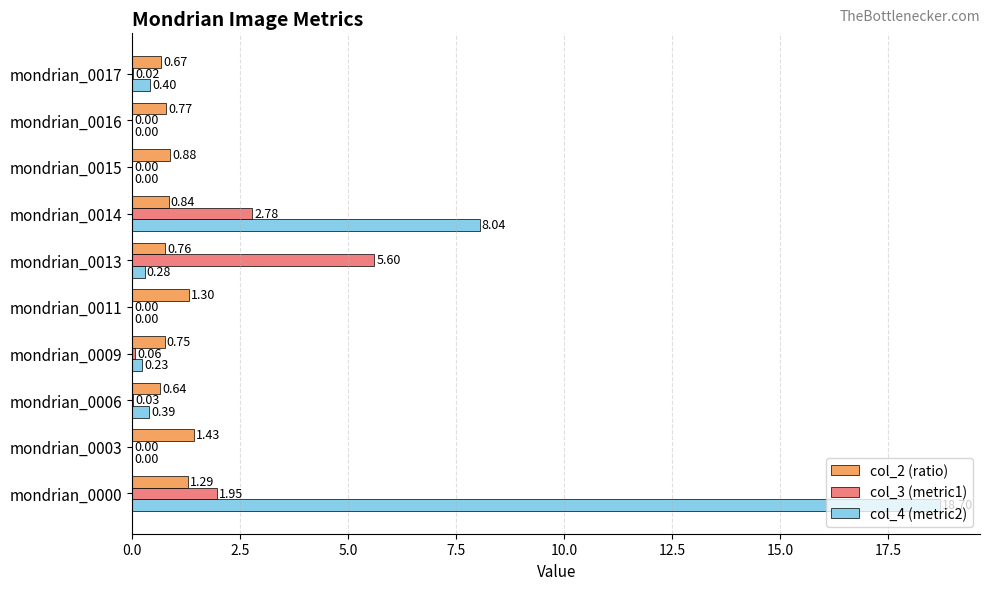

Which series changed the most between mondrian_0000 and mondrian_0013?

col_4 (metric2)